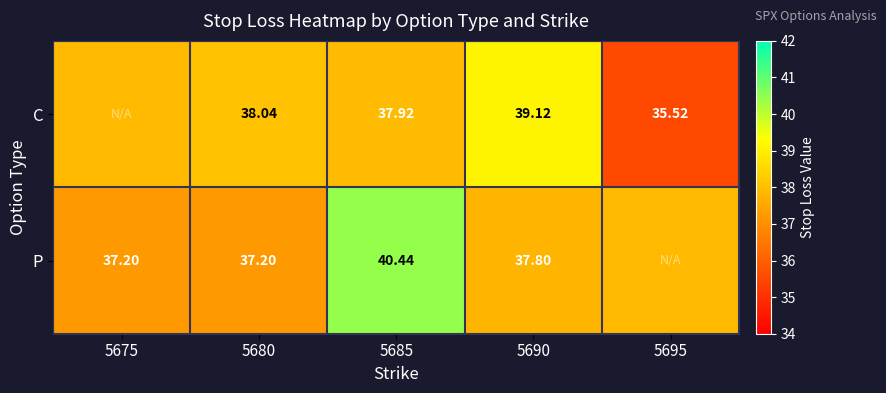

At 5690, list the series in order from largest to smallest.

C, P